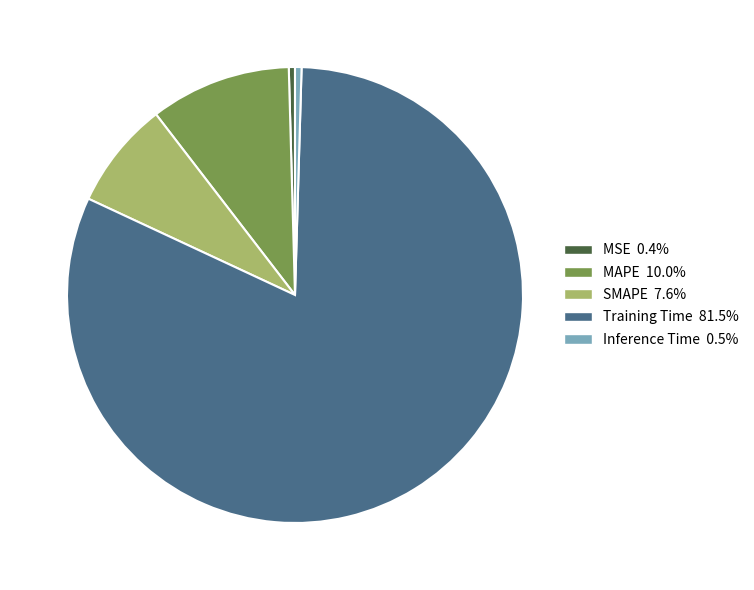

Do MAPE and MSE together represent more than half of the pie?

No